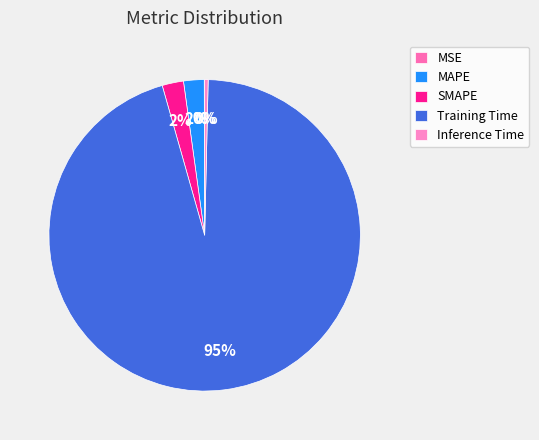

Which category has the biggest portion of the pie?

Training Time